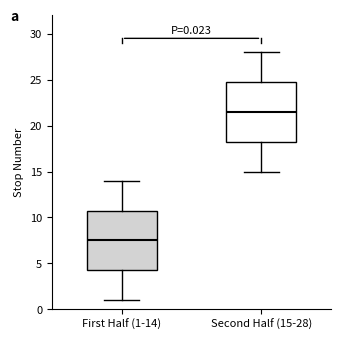

Which box has the lowest median line?

First Half (1-14)